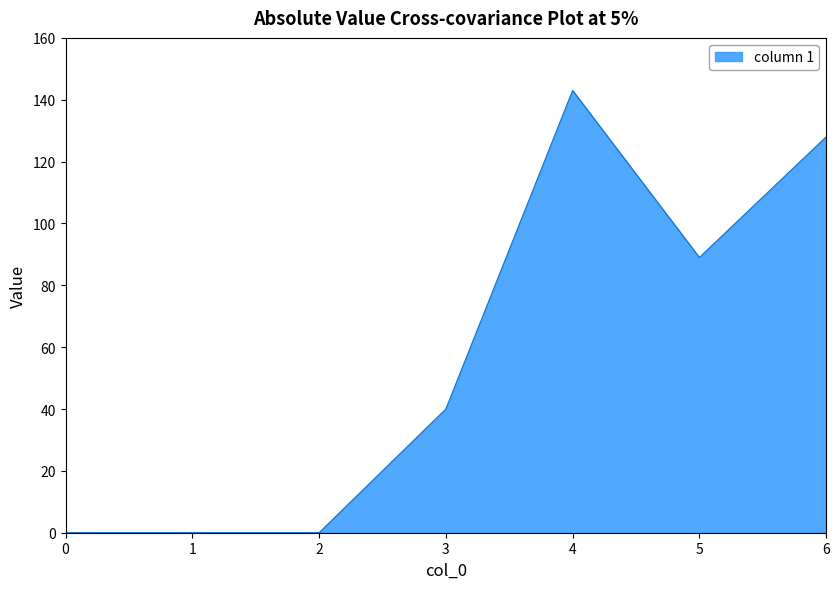

Reading left to right, extract all data points from this chart.

0	0	0	40	143	89	128